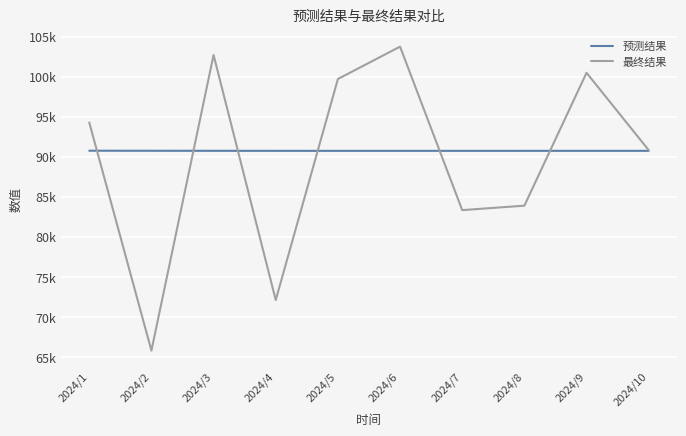

Reading left to right, transcribe all the data shown in this chart.

预测结果: 2024/1=90747.4	2024/2=90741.2	2024/3=90735.5	2024/4=90732.1	2024/5=90731.0	2024/6=90731.1	2024/7=90731.5	2024/8=90731.8	2024/9=90731.9	2024/10=90731.9
最终结果: 2024/1=94270.1	2024/2=65788.6	2024/3=102700.2	2024/4=72105.0	2024/5=99700.5	2024/6=103741.6	2024/7=83329.2	2024/8=83886.1	2024/9=100477.6	2024/10=90816.4